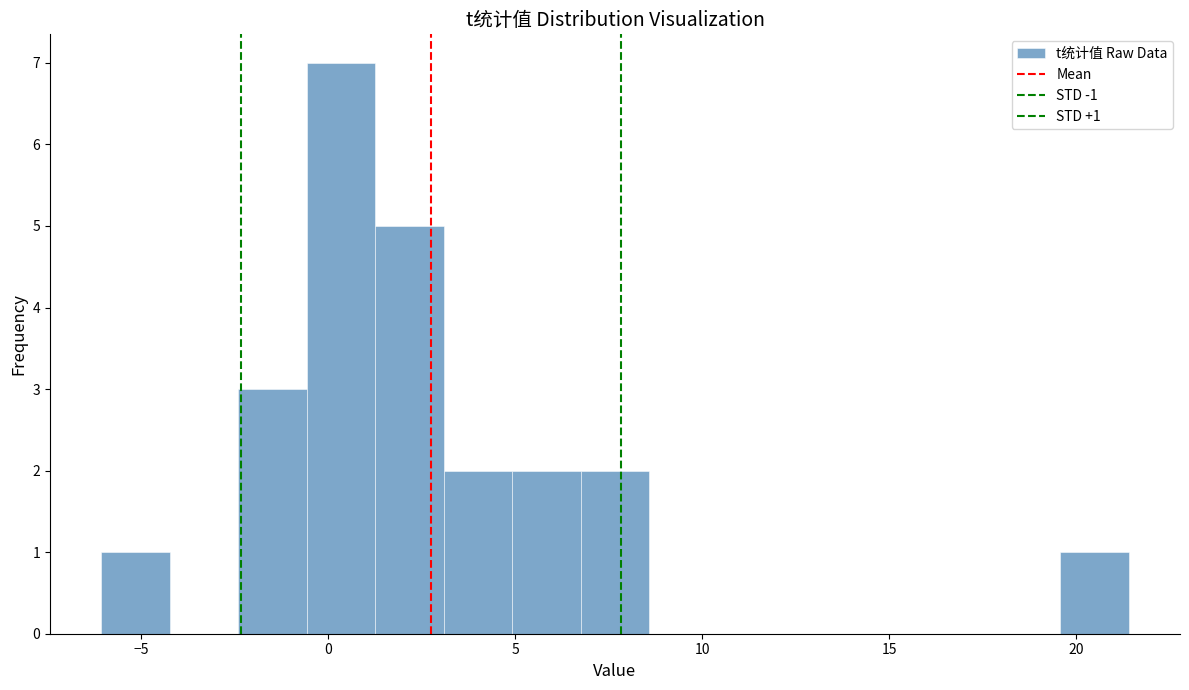

Read against the x-axis, roughly where is the centre of the tallest bar?

0.5